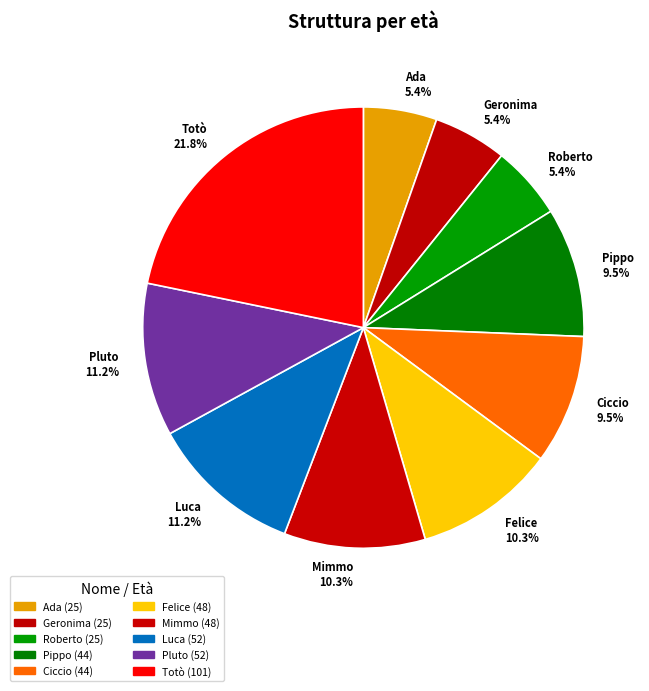

Is there a majority slice in this chart?

No